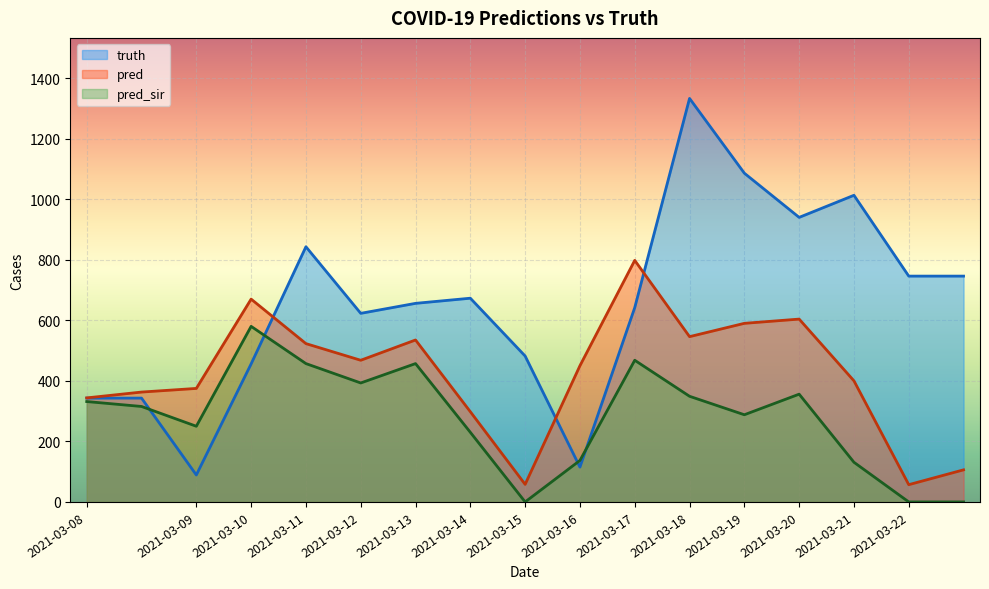

What is the difference between the pred values at 2021-03-19 and 2021-03-16?

140.0